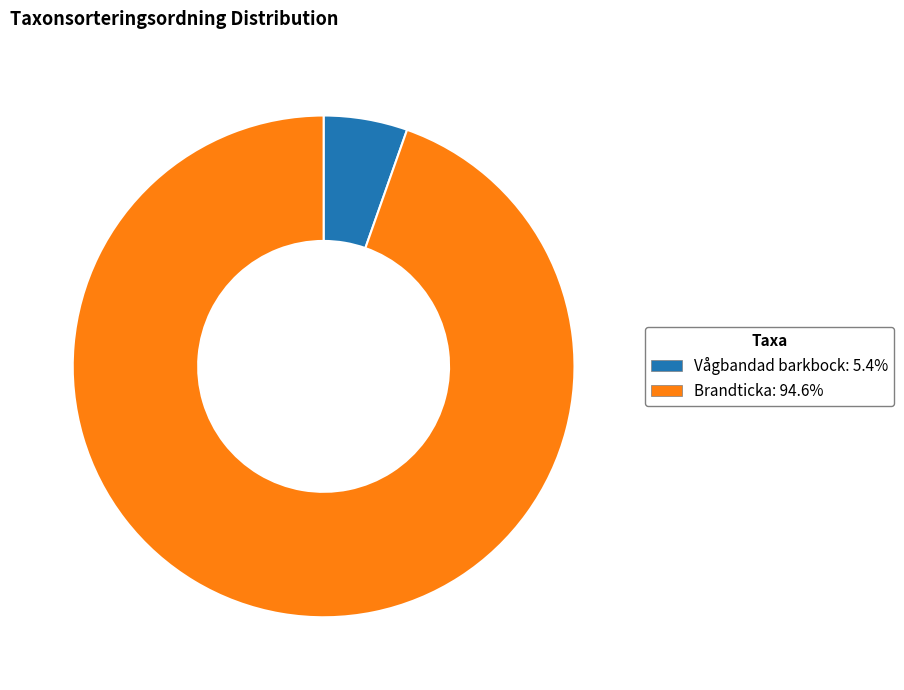

Does any single category account for the majority?

Yes